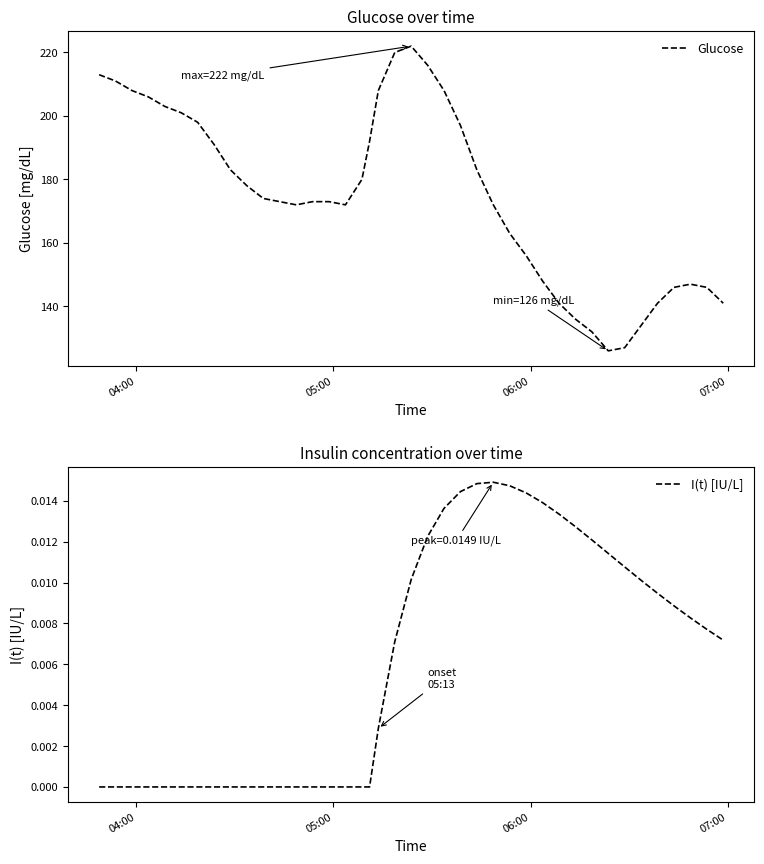

Does the chart display data point markers on the line(s)?

No